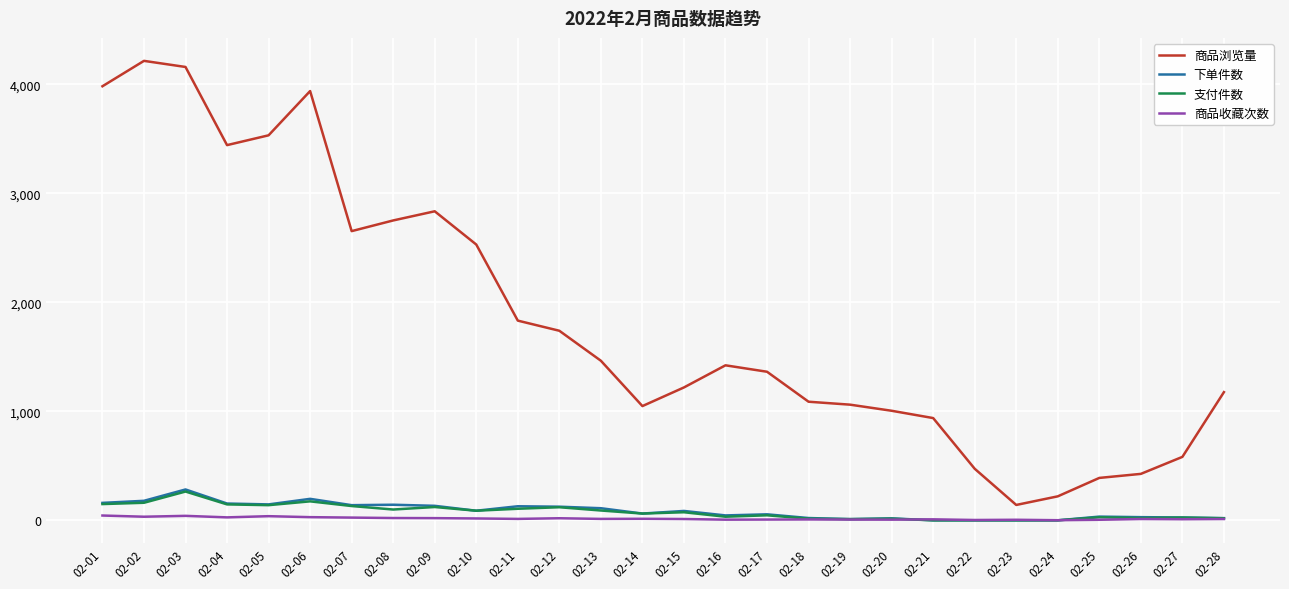

Is the value of 支付件数 at 02-11 greater than the value of 商品浏览量 at 02-26?

No